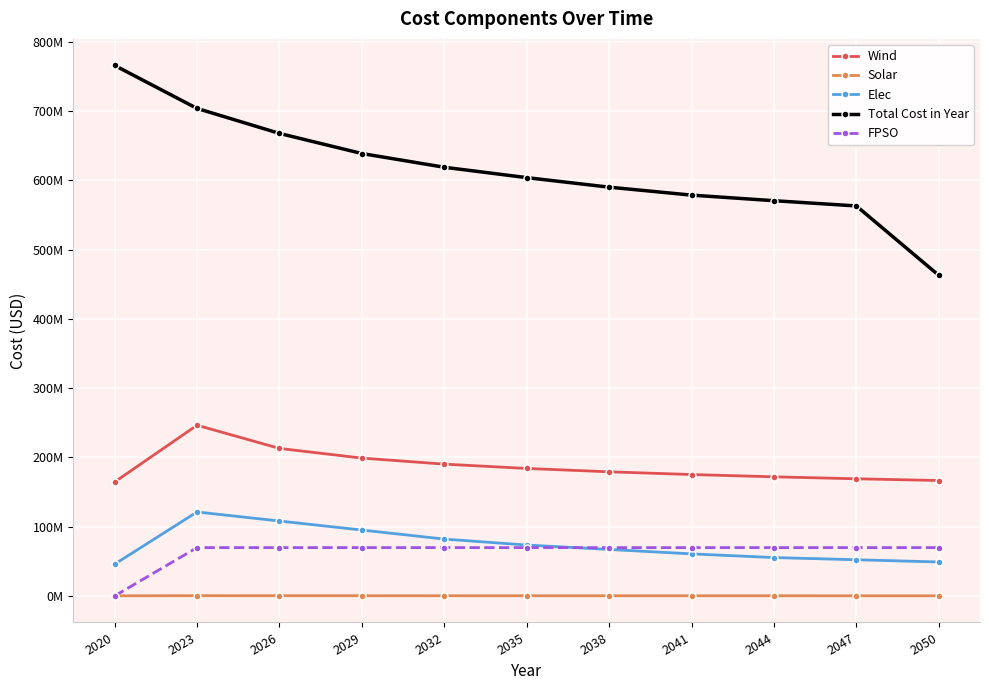

What are all the series names shown in the legend?

Wind, Solar, Elec, Total Cost in Year, FPSO